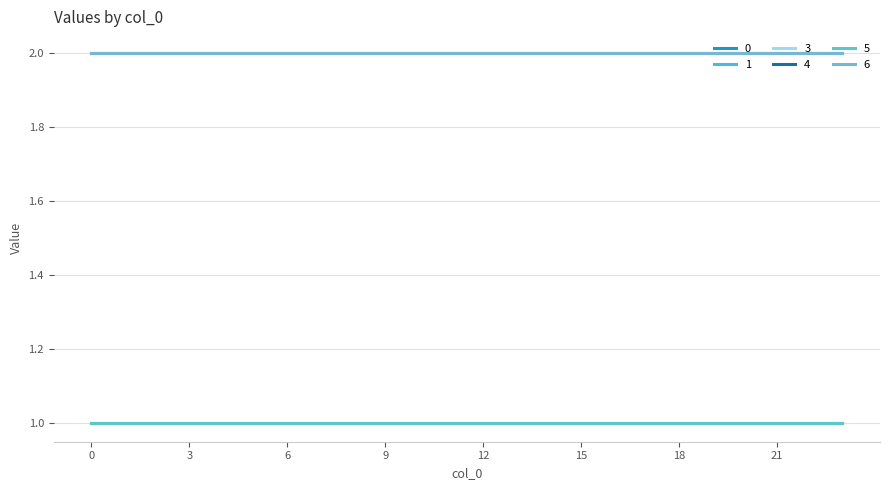

Does the chart have visible grid lines?

Yes